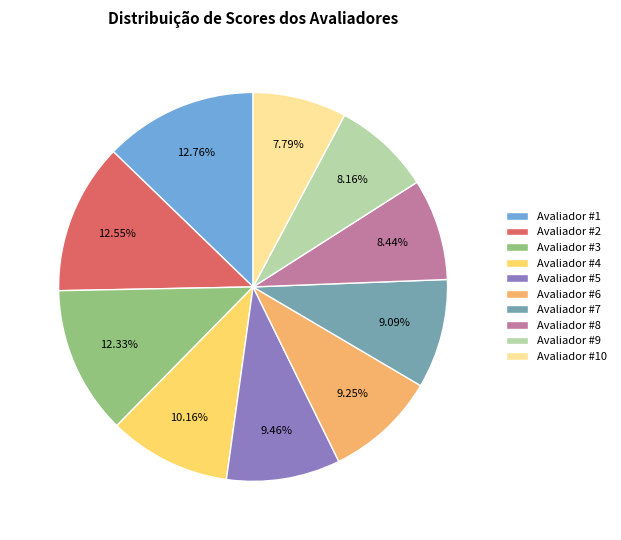

Which has a higher value, Avaliador #9 or Avaliador #4?

Avaliador #4